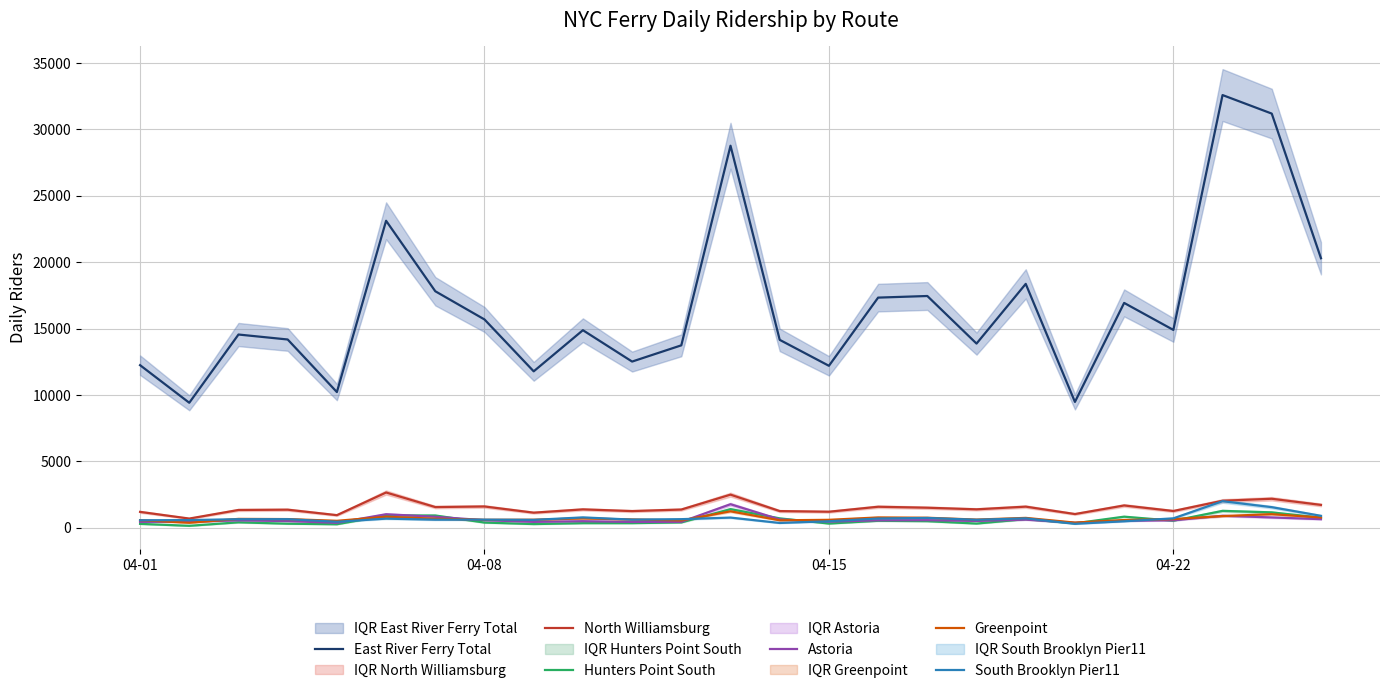

What is the maximum value for Greenpoint?

1234